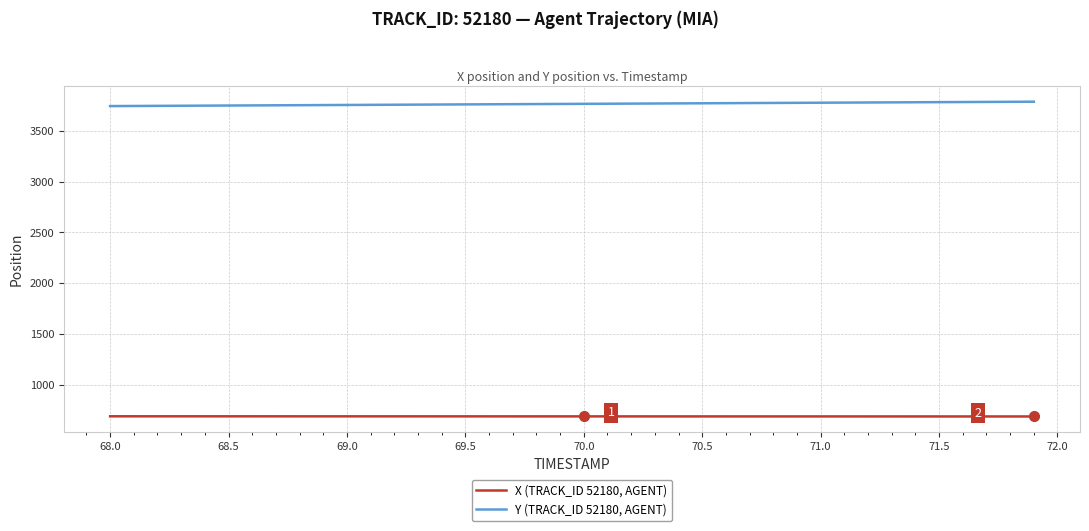

Which series has the largest total across all categories?

Y (TRACK_ID 52180, AGENT)